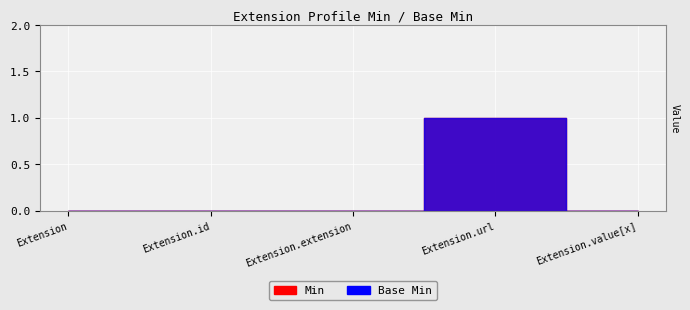

The Base Min series shows 0 at Extension.id. True or false?

True